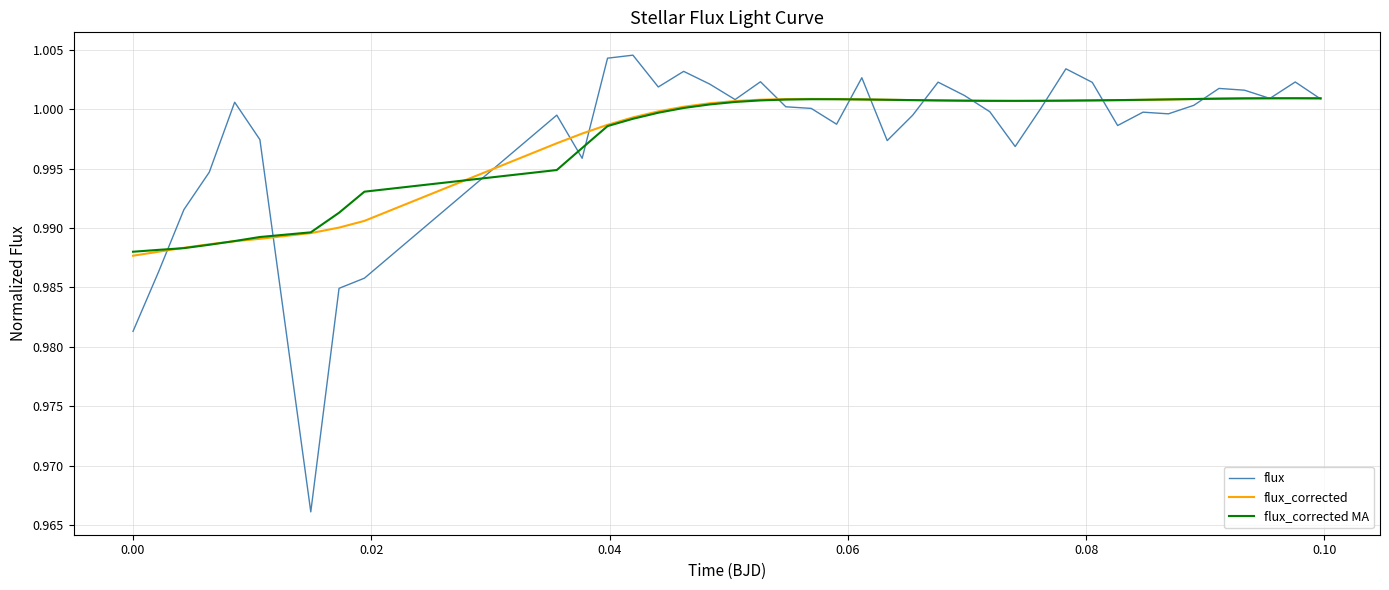

Which series has the widest spread of values?

flux